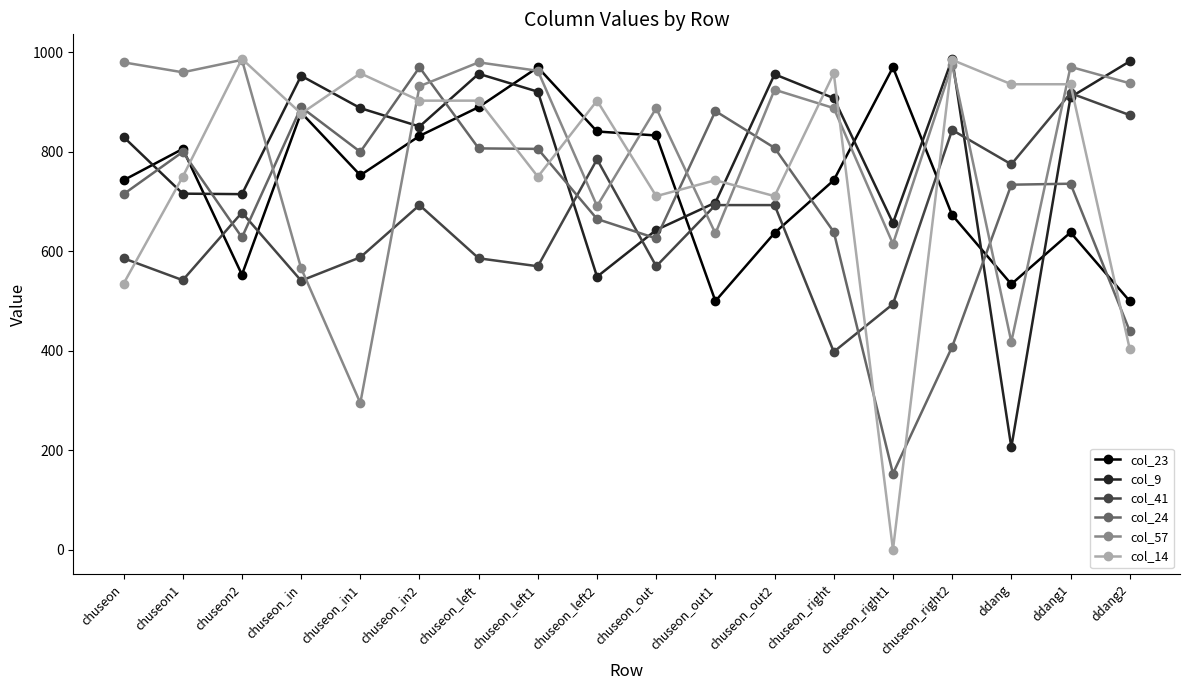

What is the sum of all col_23 values?

13295